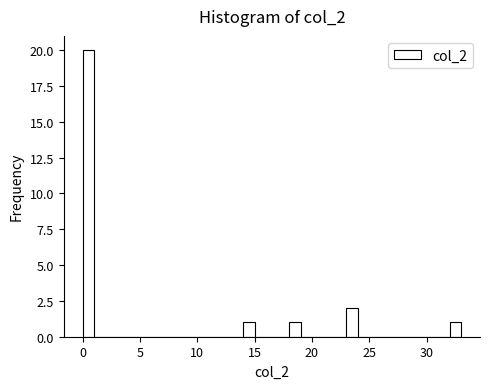

Read against the x-axis, roughly where is the centre of the tallest bar?

0.5